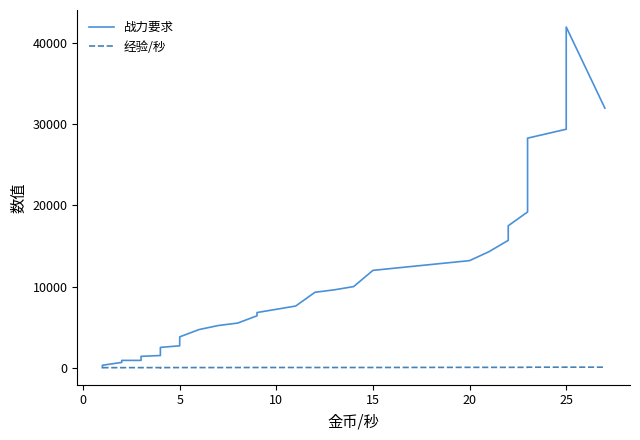

Where is 经验/秒 nearest to the value 32?

15